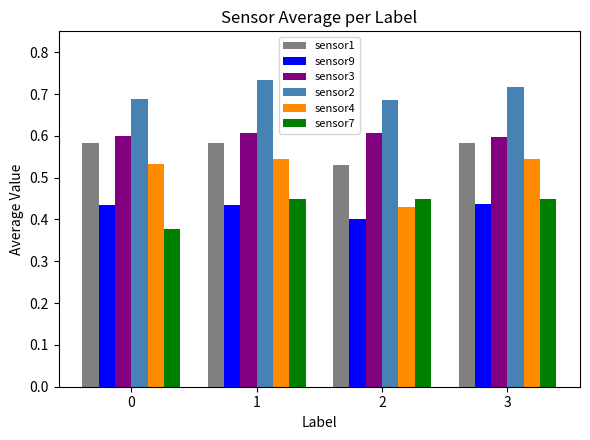

Does the chart contain stacked bars?

No